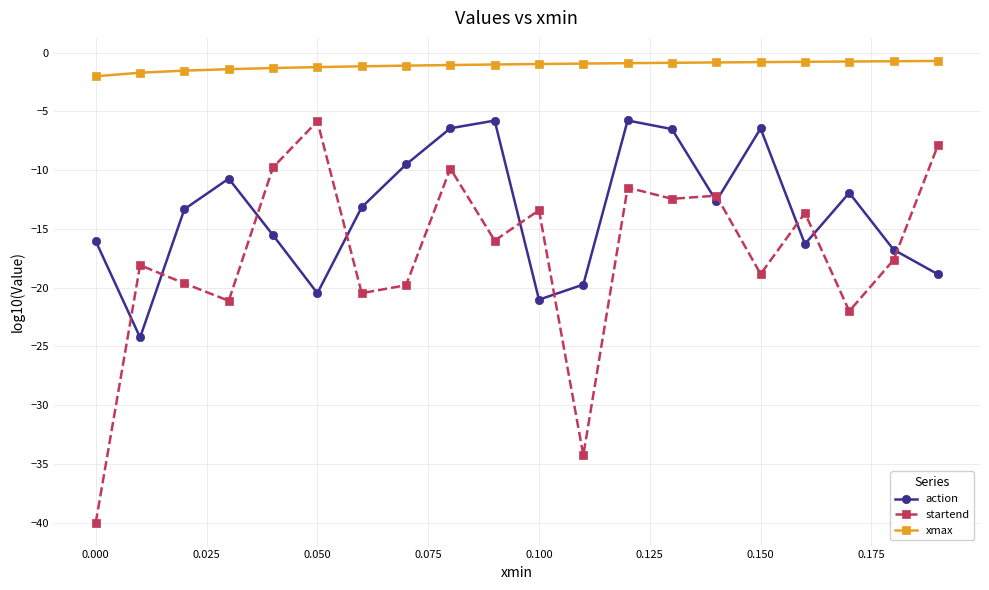

Which series has the widest spread of values?

startend